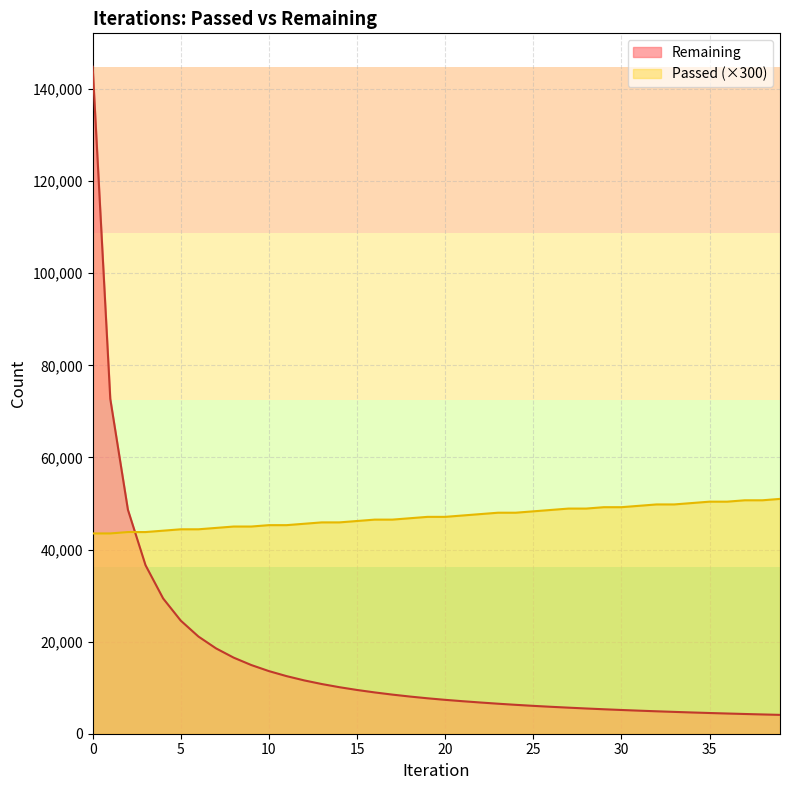

True or false: Remaining has a value of 67293 at 0.

False